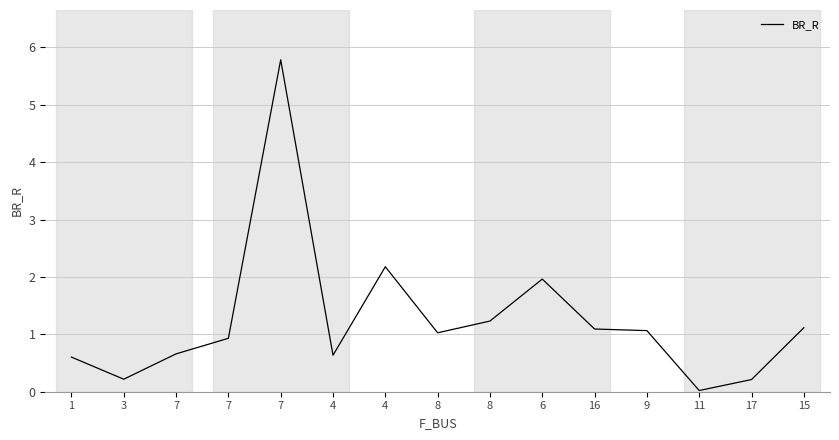

Reading right to left, extract all data points from this chart.

15=1.1	17=0.2	11=0.0	9=1.1	16=1.1	6=2.0	8=1.2	8=1.0	4=2.2	4=0.6	7=5.8	7=0.9	7=0.7	3=0.2	1=0.6